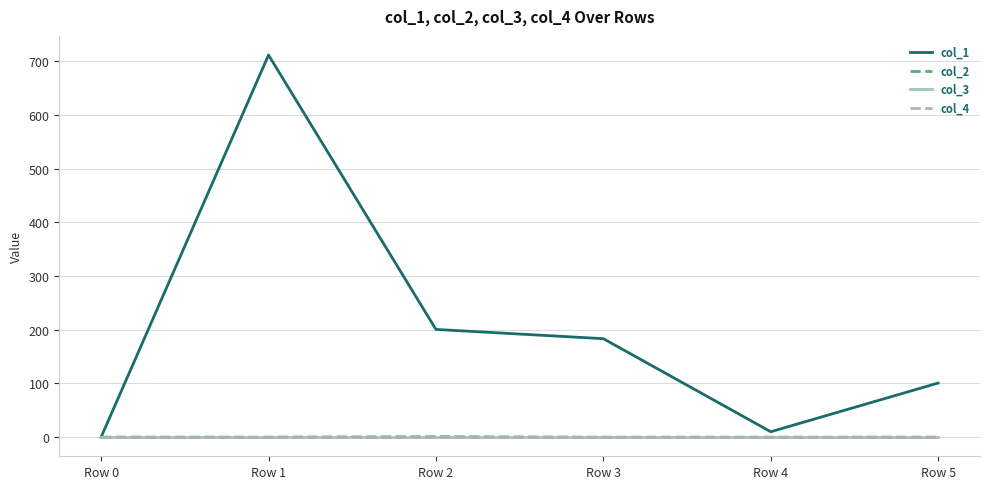

Reading right to left, transcribe all the data shown in this chart.

col_1: 100.7	10.0	183.4	200.6	712.0	0.0
col_2: -0.0	-0.1	-0.2	0.8	-0.0	0.0
col_3: 0.0	0.0	0.0	0.0	0.0	0.0
col_4: 0.0	0.0	0.0	0.0	0.0	0.0